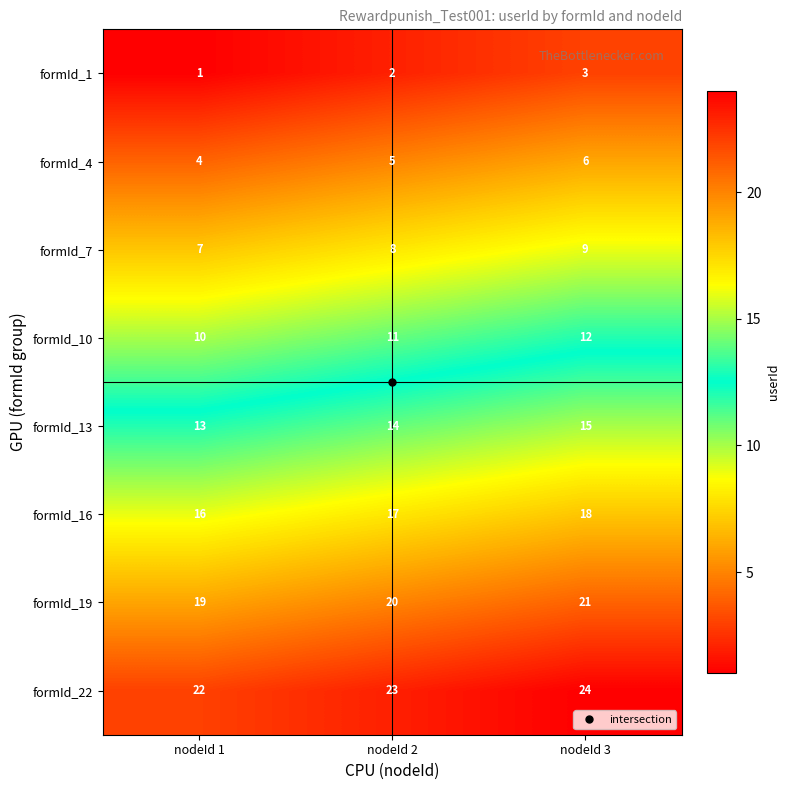

What is the sum of the formId_16 values at nodeId 1 and nodeId 2?

33